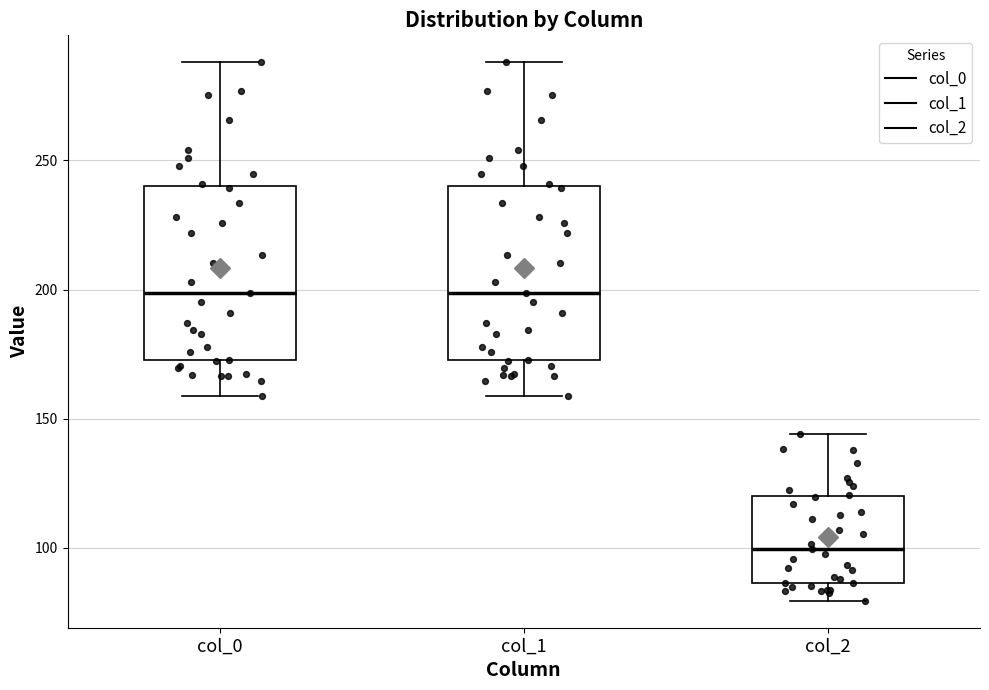

Reading left to right, transcribe this box plot: for each box, give where its median line is, the range the box spans, and where its two whiskers end, as read against the y-axis. The values are not printed on the chart, so give them approximately, as read against the axis.

col_0: median 200, box 175 to 240, whiskers 160 to 290
col_1: median 200, box 175 to 240, whiskers 160 to 290
col_2: median 100, box 85 to 120, whiskers 80 to 145